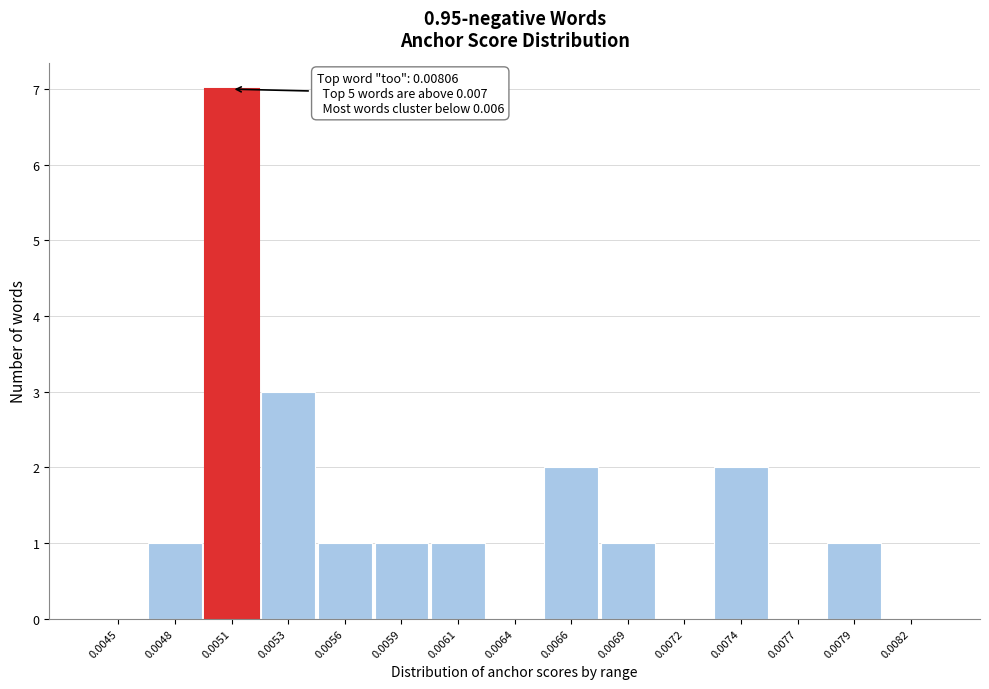

Reading left to right, transcribe all the data shown in this chart.

0.0045=0	0.0048=1	0.0051=7	0.0053=3	0.0056=1	0.0059=1	0.0061=1	0.0064=0	0.0066=2	0.0069=1	0.0072=0	0.0074=2	0.0077=0	0.0079=1	0.0082=0